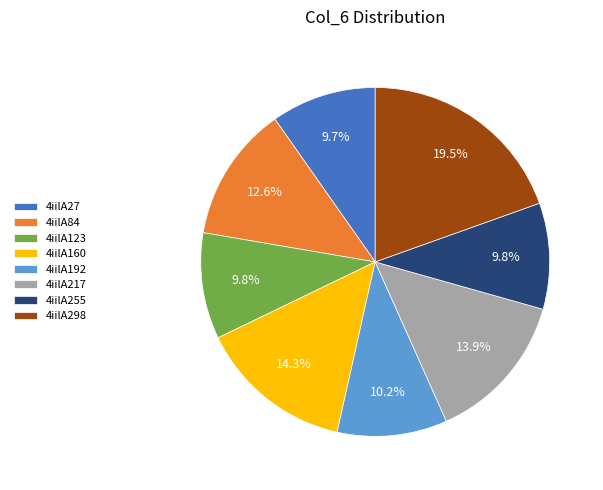

The 4iilA84 slice represents 3% of the pie. True or false?

False